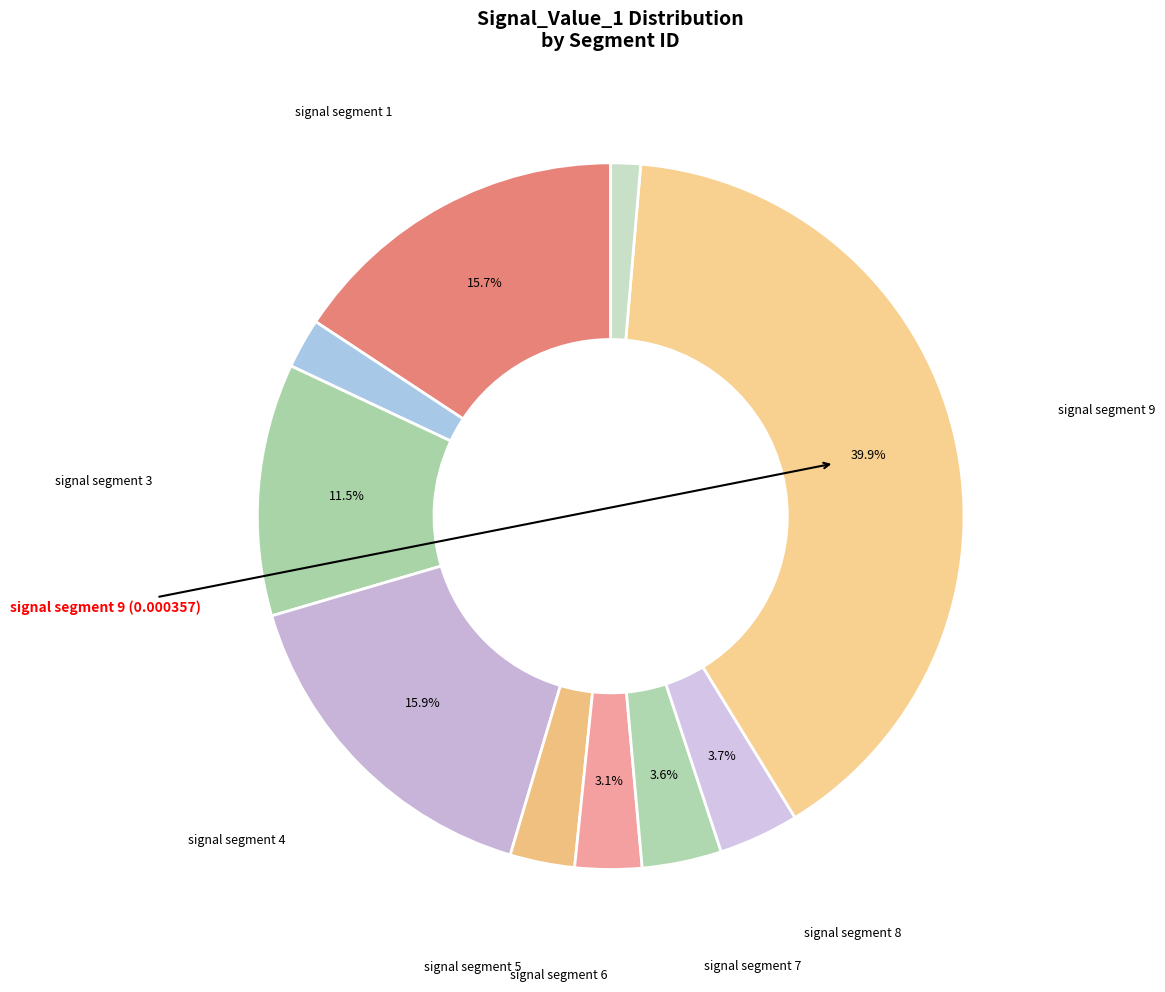

Which slice is the largest?

signal segment 9